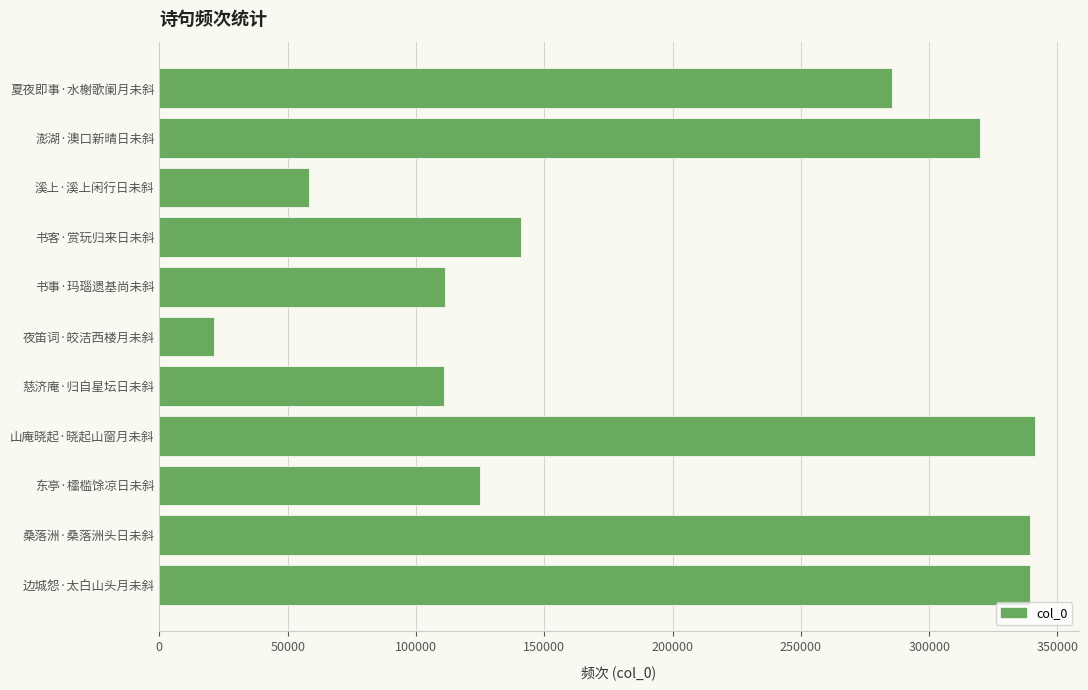

What is the greatest value displayed?

341172